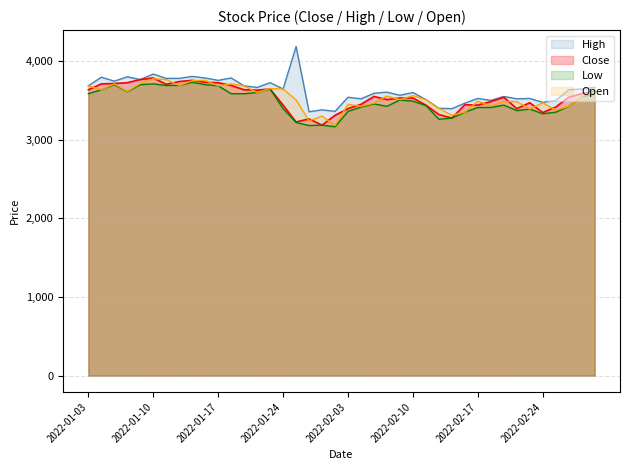

Does the chart display data point markers on the line(s)?

No